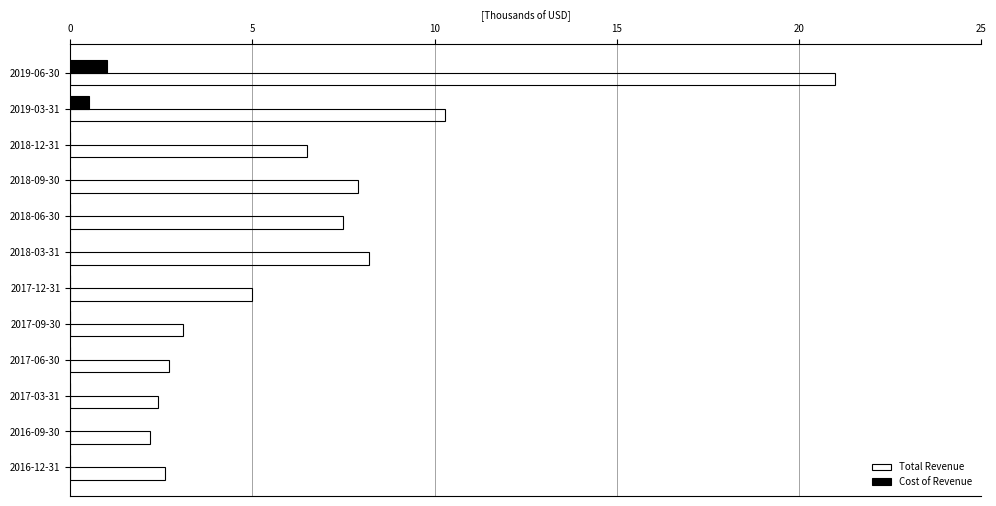

At which category is the sum across all series the highest?

2019-06-30